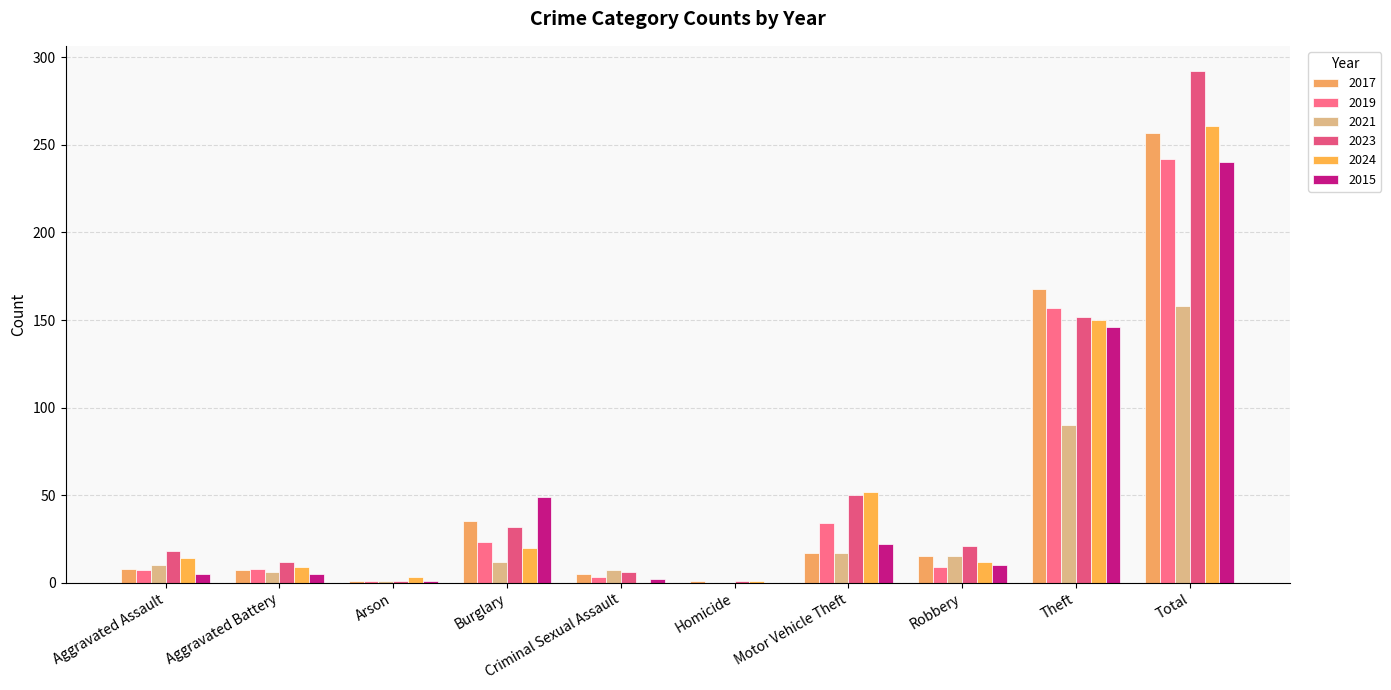

How many series are shown in this chart?

6